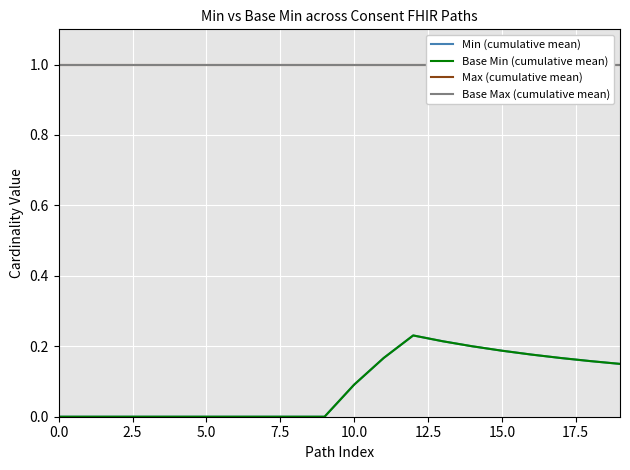

What is the label of the 11th point from the right?

9